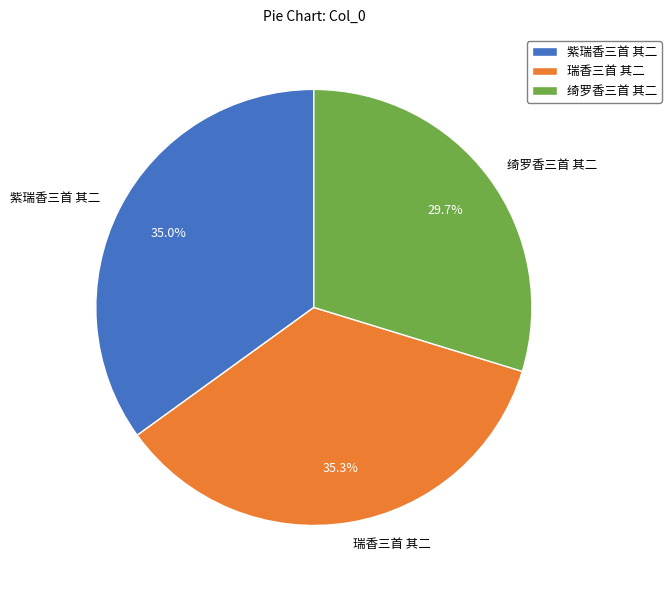

Does 紫瑞香三首 其二 account for over 50% of the chart?

No